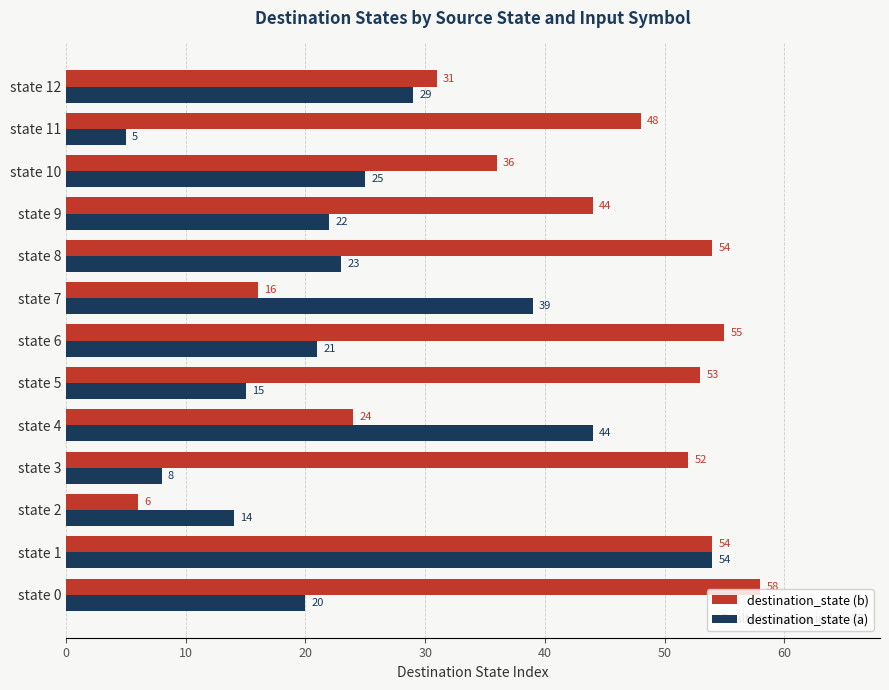

Which series has the widest spread of values?

destination_state (b)